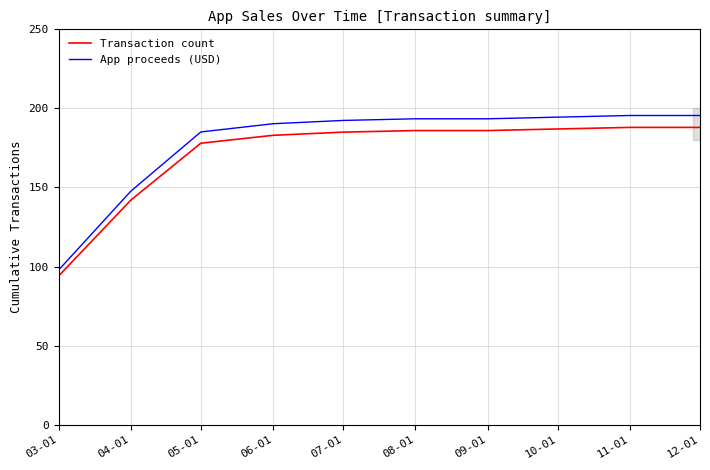

Rank the series at 09-01 from lowest to highest value.

Transaction count, App proceeds (USD)